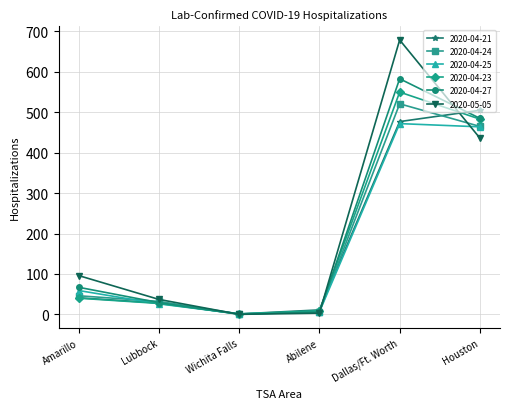

At which category is the sum across all series the highest?

Dallas/Ft. Worth